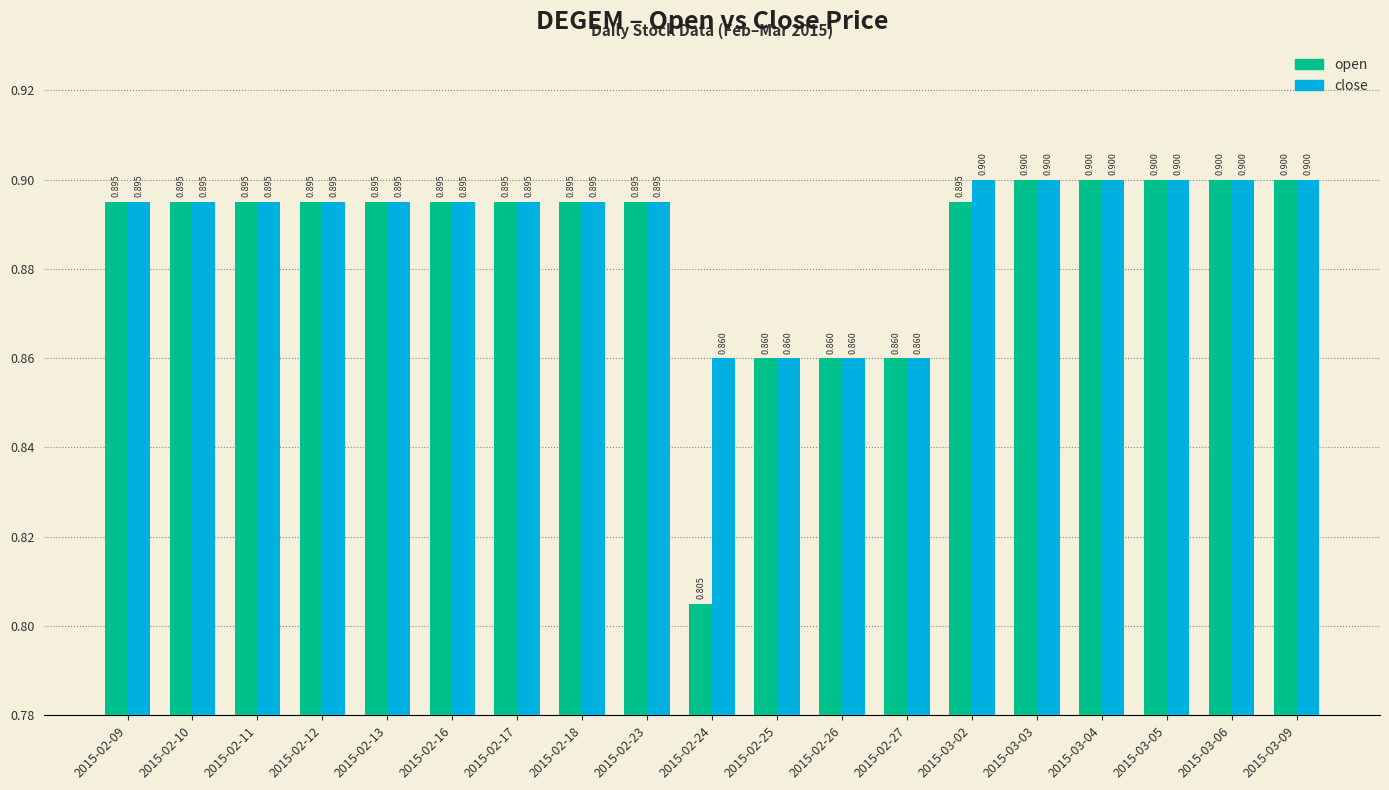

Read the close value at 2015-02-13.

0.9